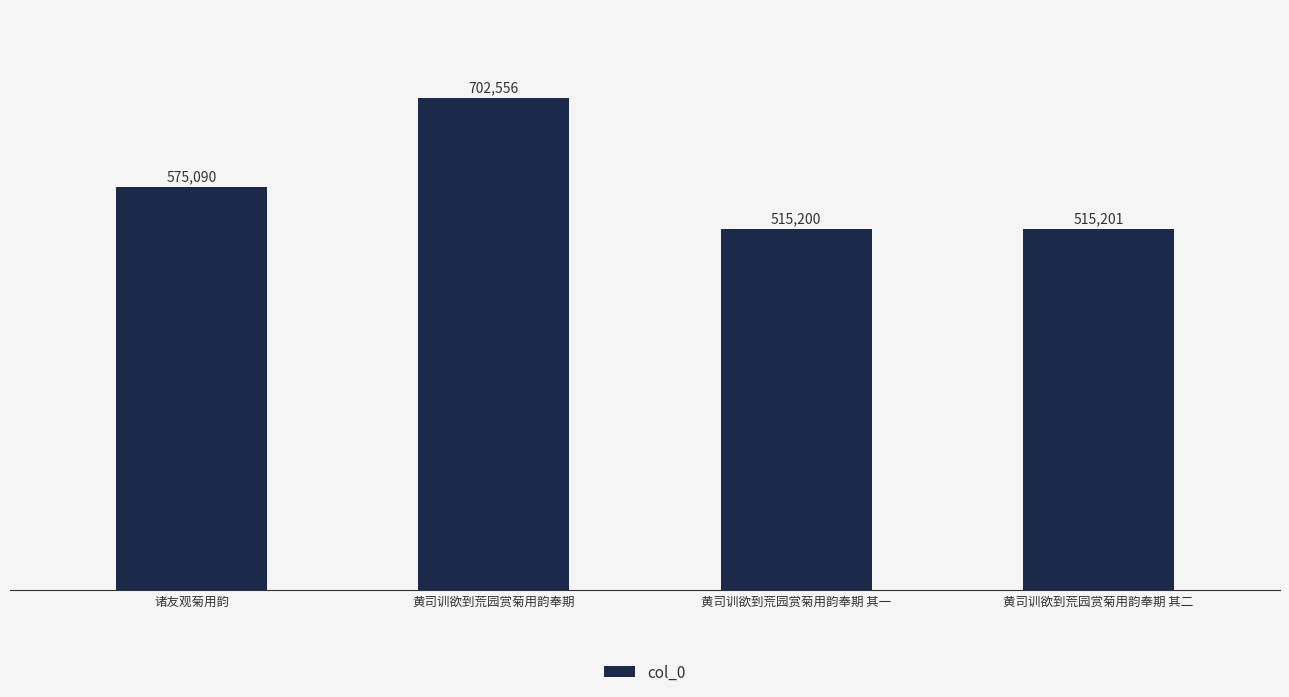

What is the greatest value displayed?

702556